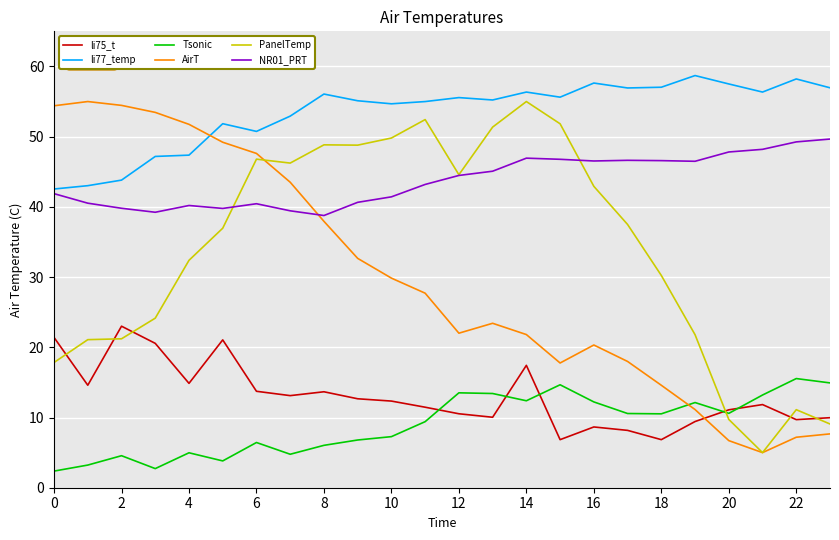

True or false: Tsonic and AirT cross at least once.

True